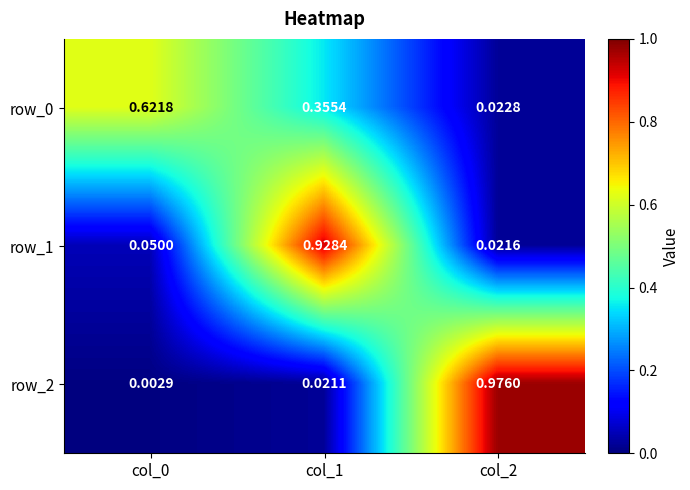

The value of row_0 at col_1 is 0.6. True or false?

False